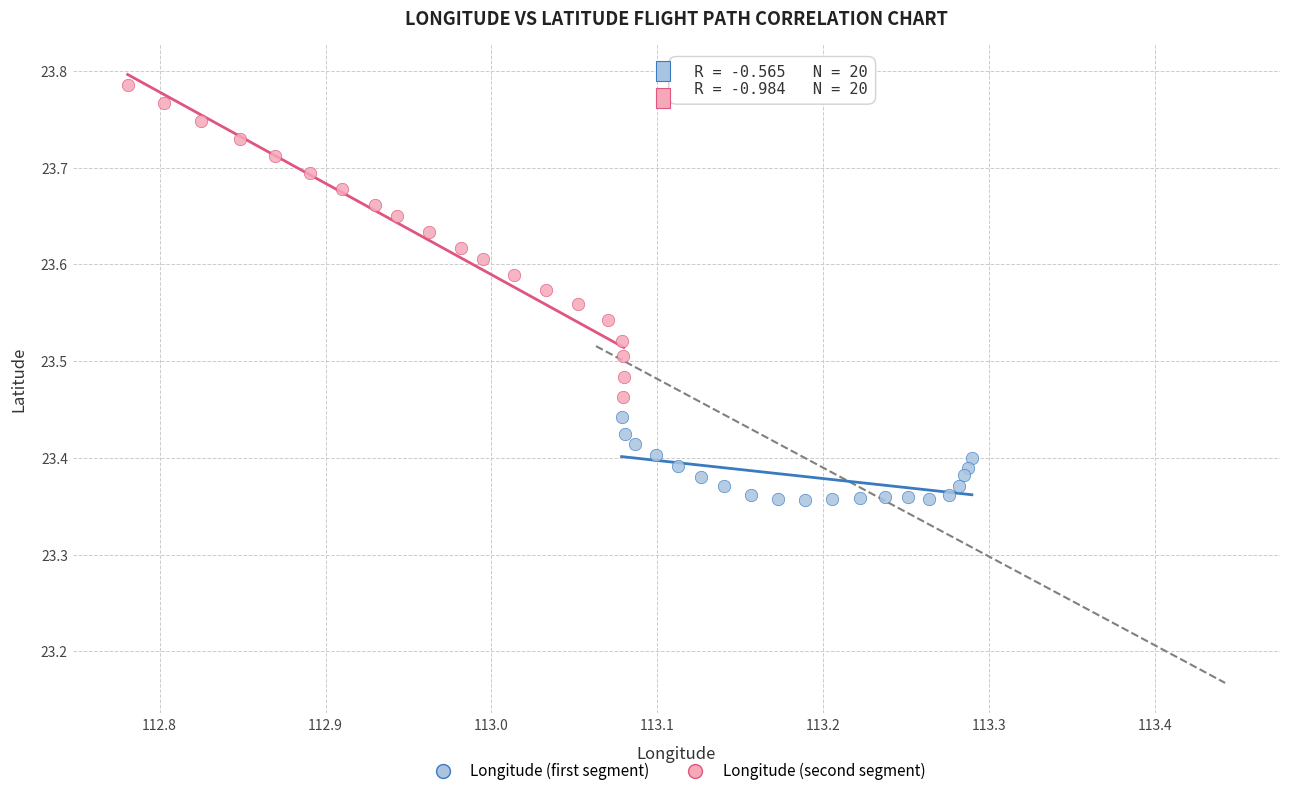

Which series has the largest Y range (max minus min)?

Longitude (second segment)